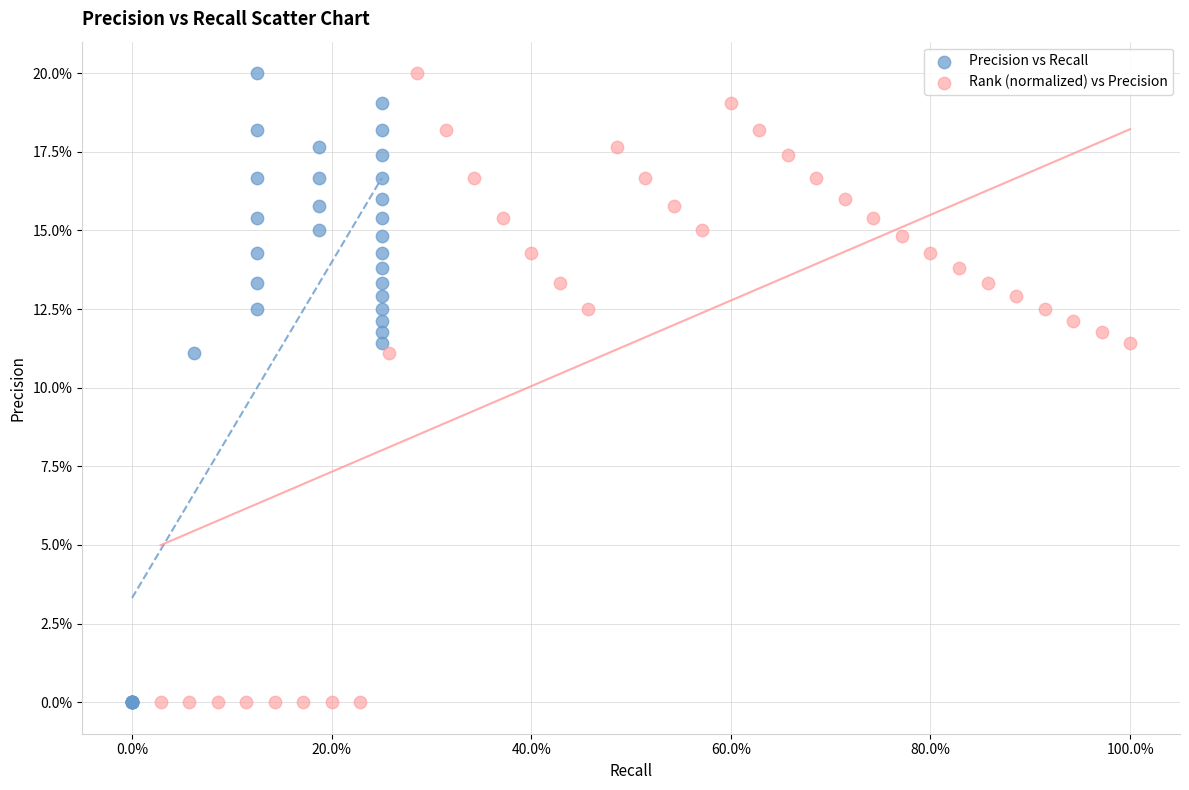

What are all the series names shown in the legend?

Precision vs Recall, Rank (normalized) vs Precision